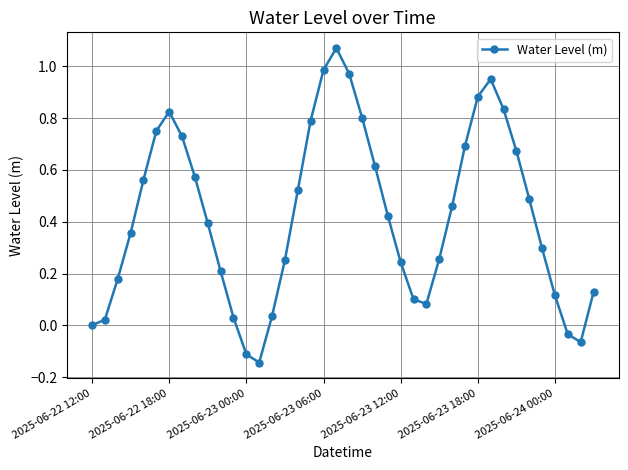

How many categories are shown in the chart?

40